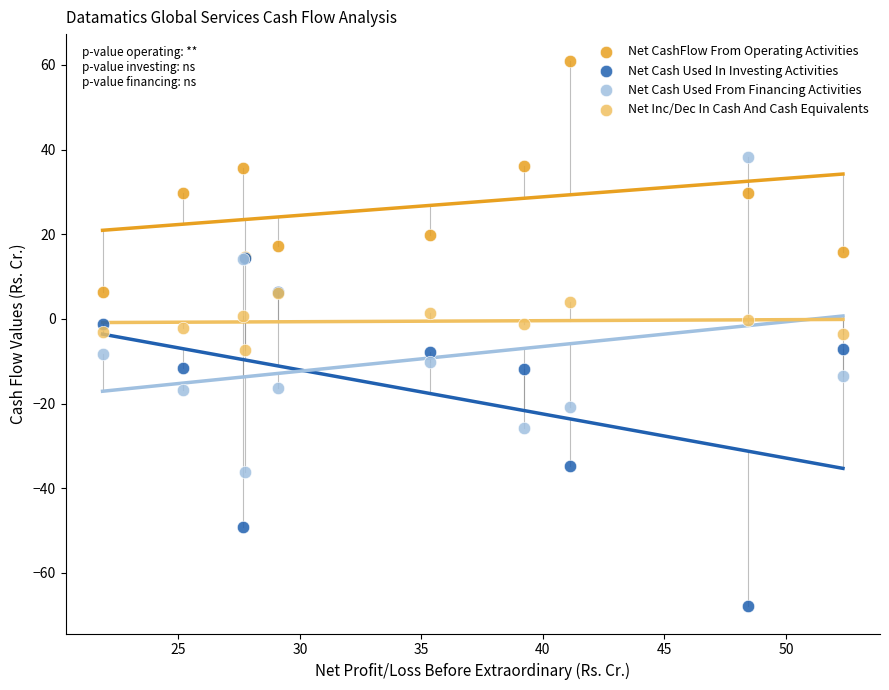

Which series reaches the minimum Y coordinate?

Net Cash Used In Investing Activities